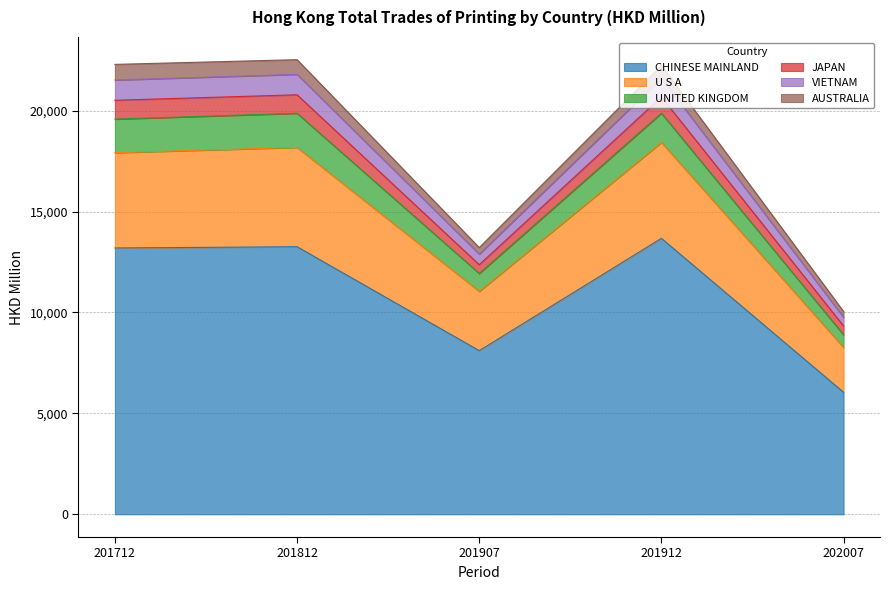

What is the total value across all series at 201912?

22237.9